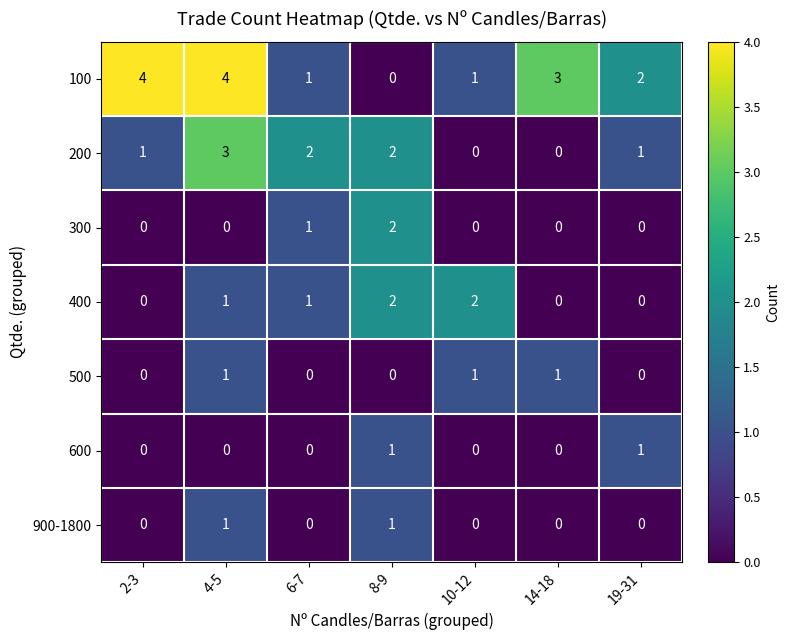

Which category has the lowest value in the 100 series?

8-9